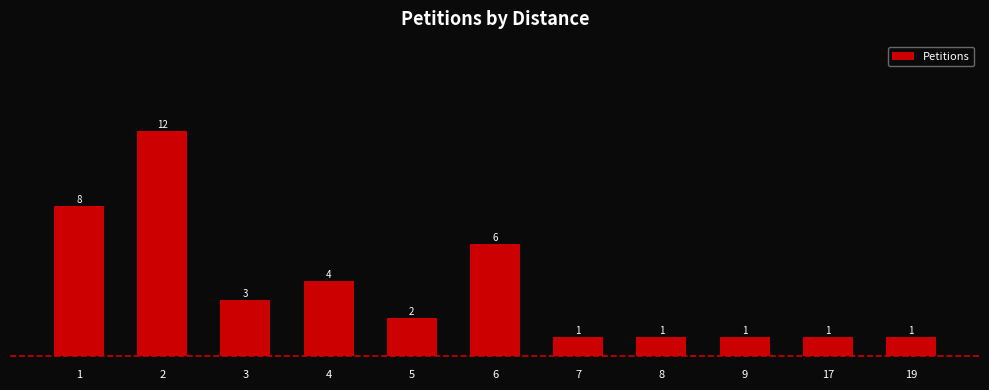

The value at 5 is 3. True or false?

False